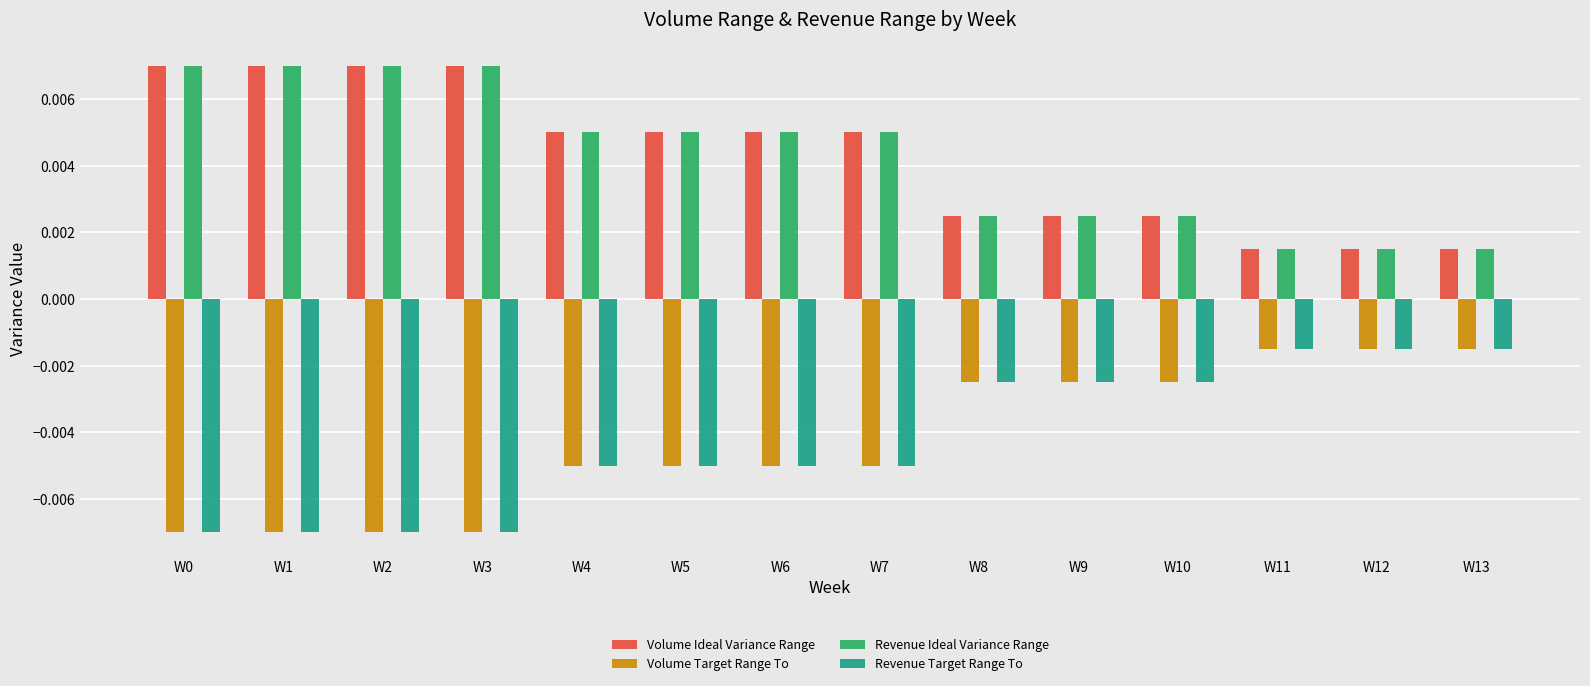

Count the Volume Ideal Variance Range values in the range 0 to 1.

14